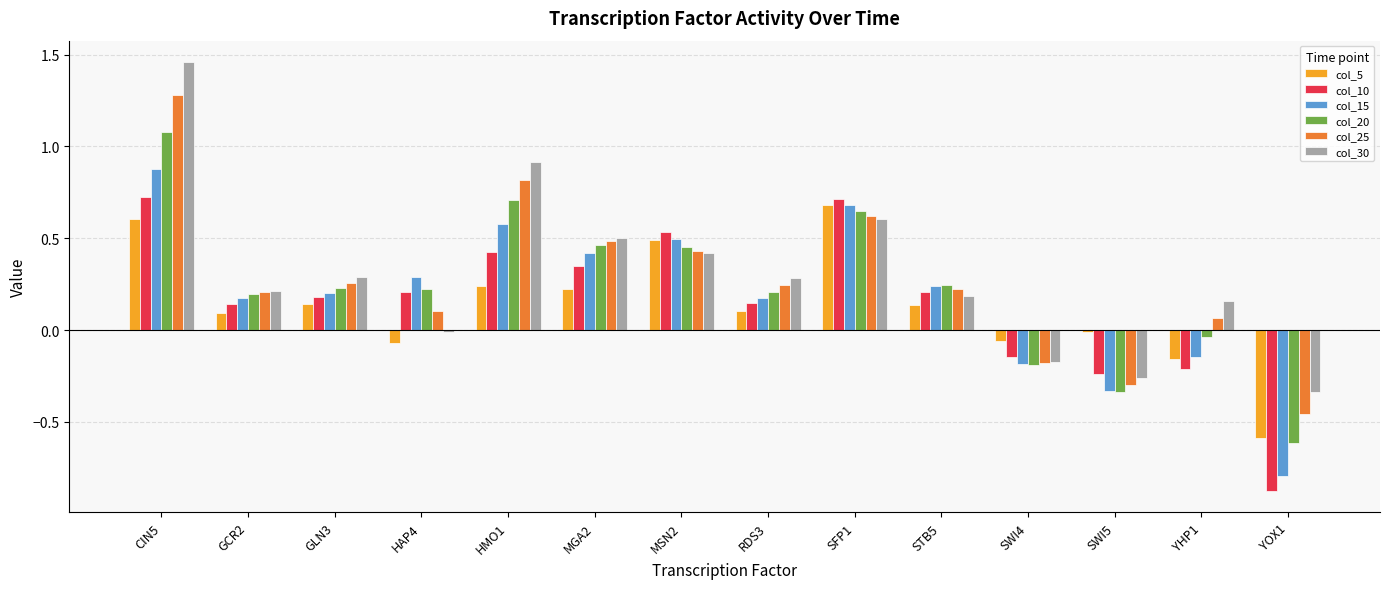

Is it true that col_25 equals -0.1 at SWI5?

False